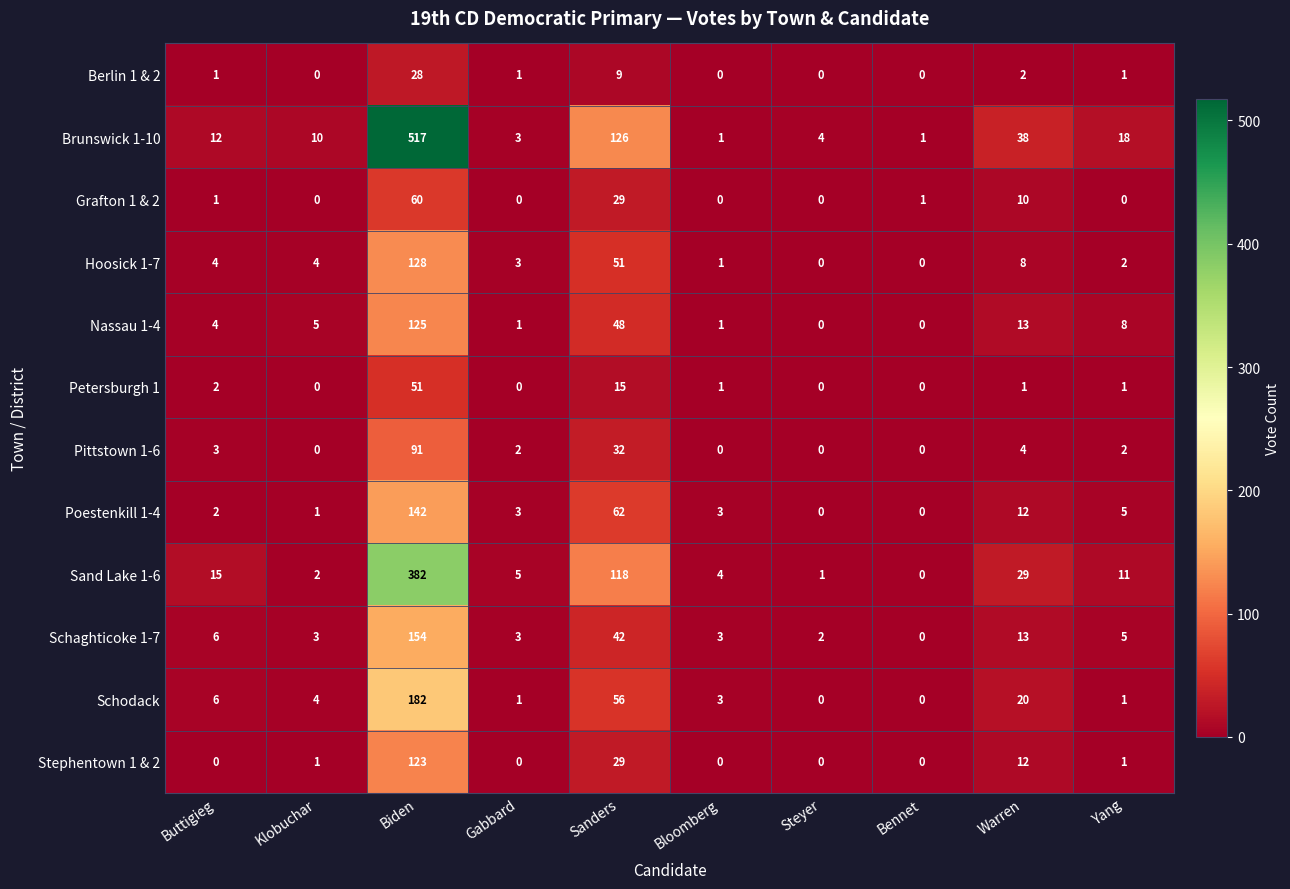

Which series changed the most between Bennet and Warren?

Brunswick 1-10